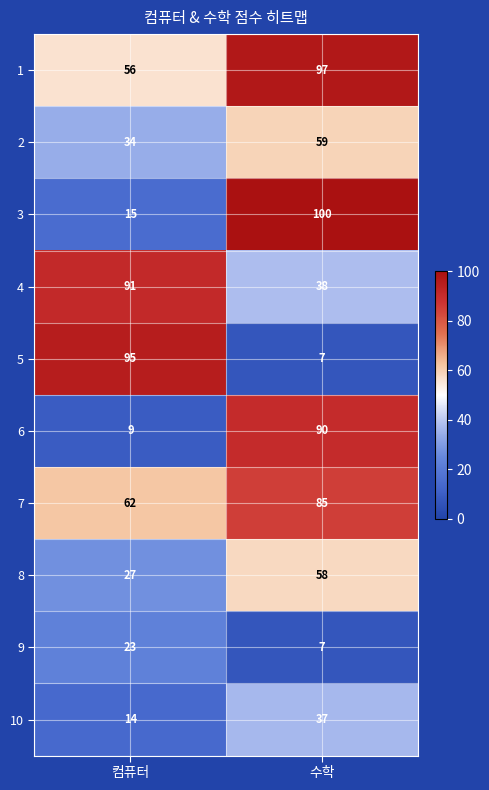

Is it true that 9 equals 11 at 수학?

False